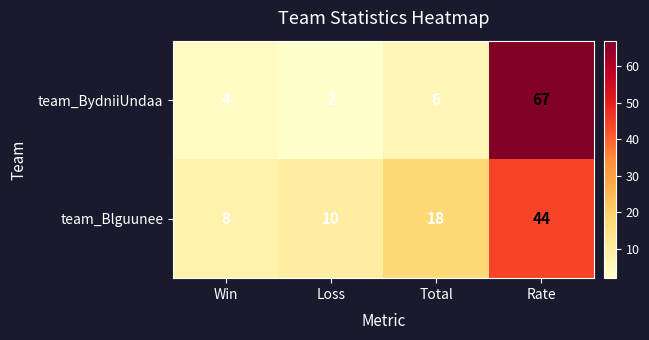

The team_Blguunee series shows 3 at Win. True or false?

False